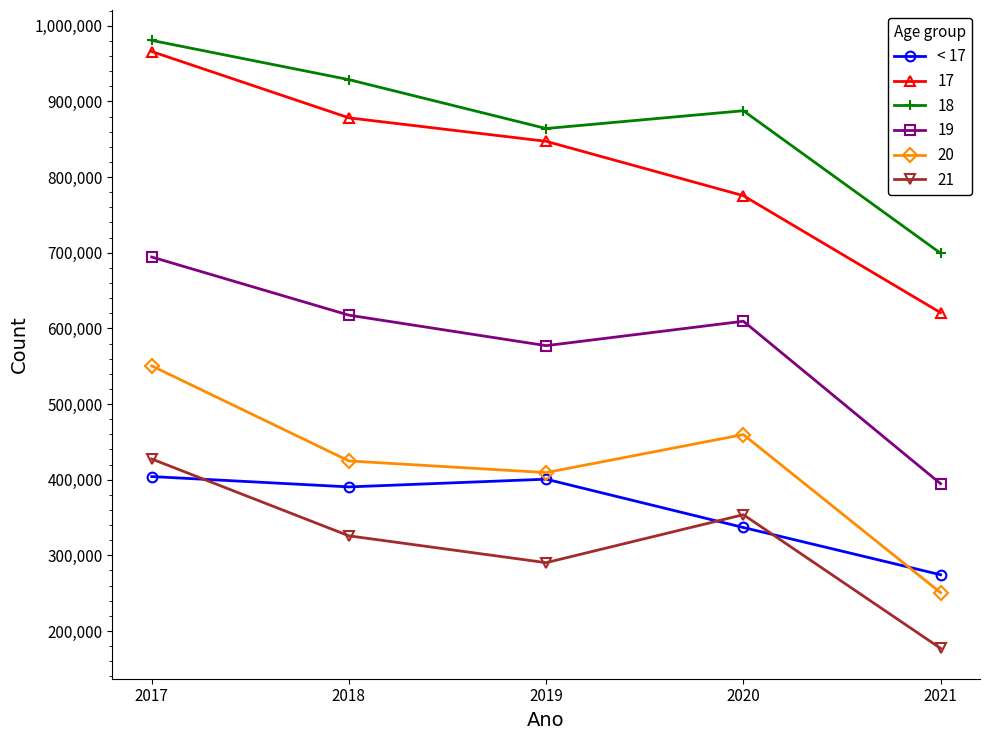

Does the chart display data point markers on the line(s)?

Yes